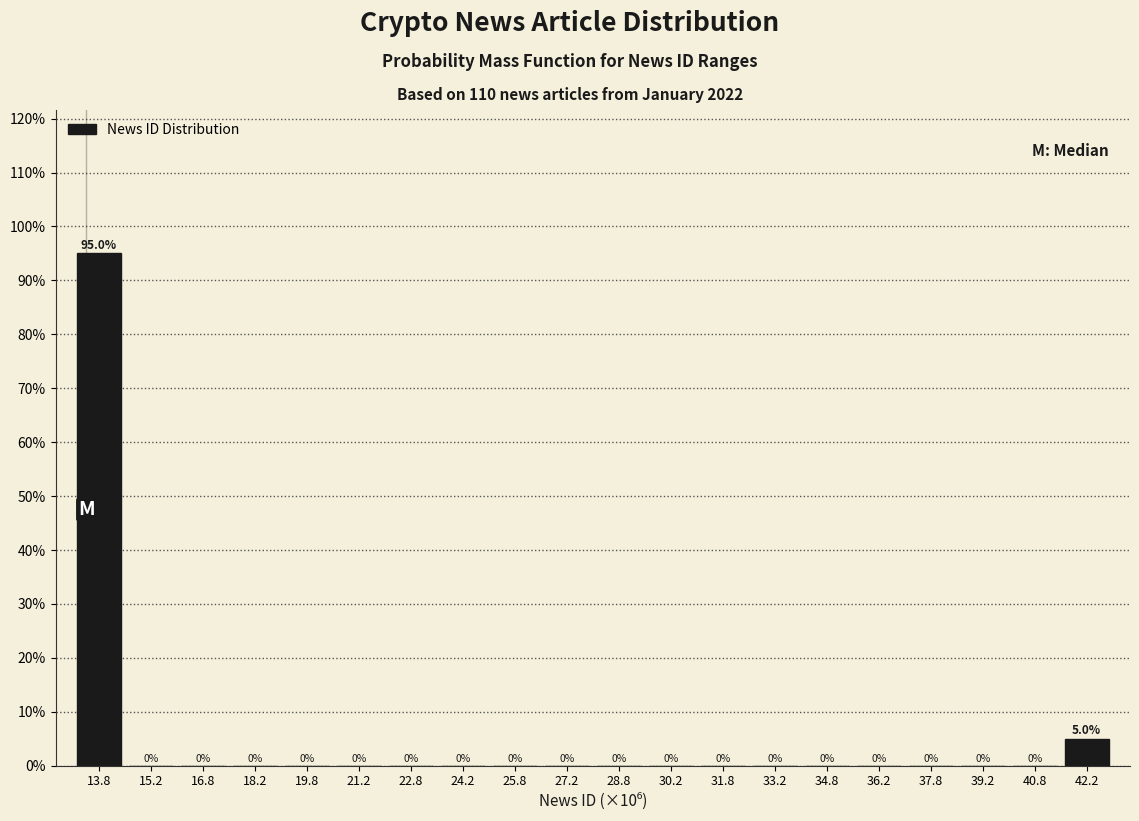

Reading right to left, transcribe all the data shown in this chart.

42.2=5	40.8=0	39.2=0	37.8=0	36.2=0	34.8=0	33.2=0	31.8=0	30.2=0	28.8=0	27.2=0	25.8=0	24.2=0	22.8=0	21.2=0	19.8=0	18.2=0	16.8=0	15.2=0	13.8=95